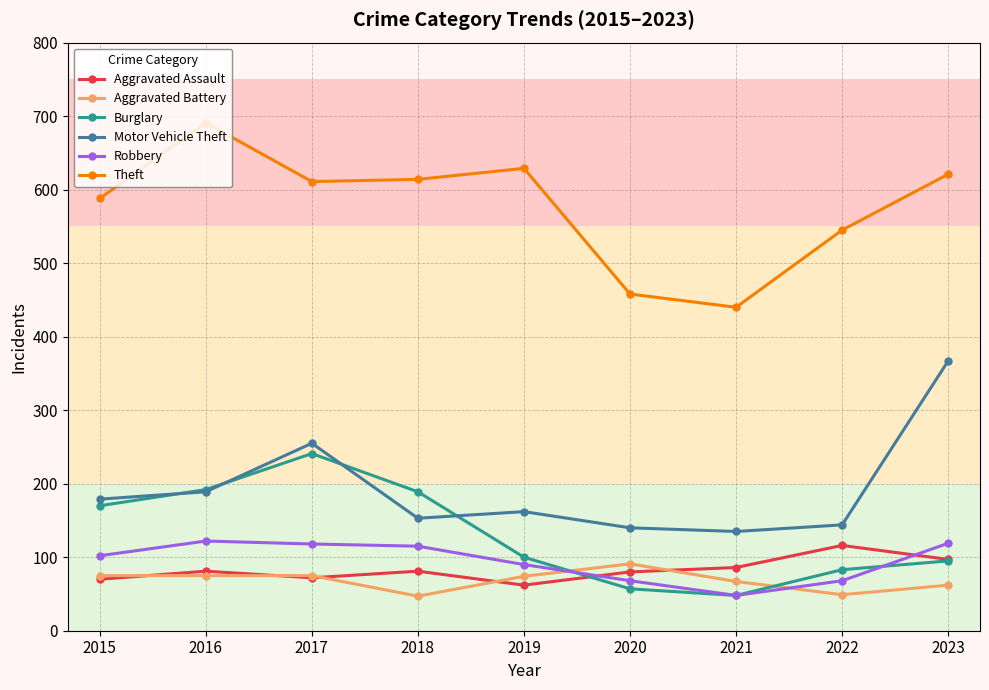

What is the spread (max minus min) of values at 2016?

616